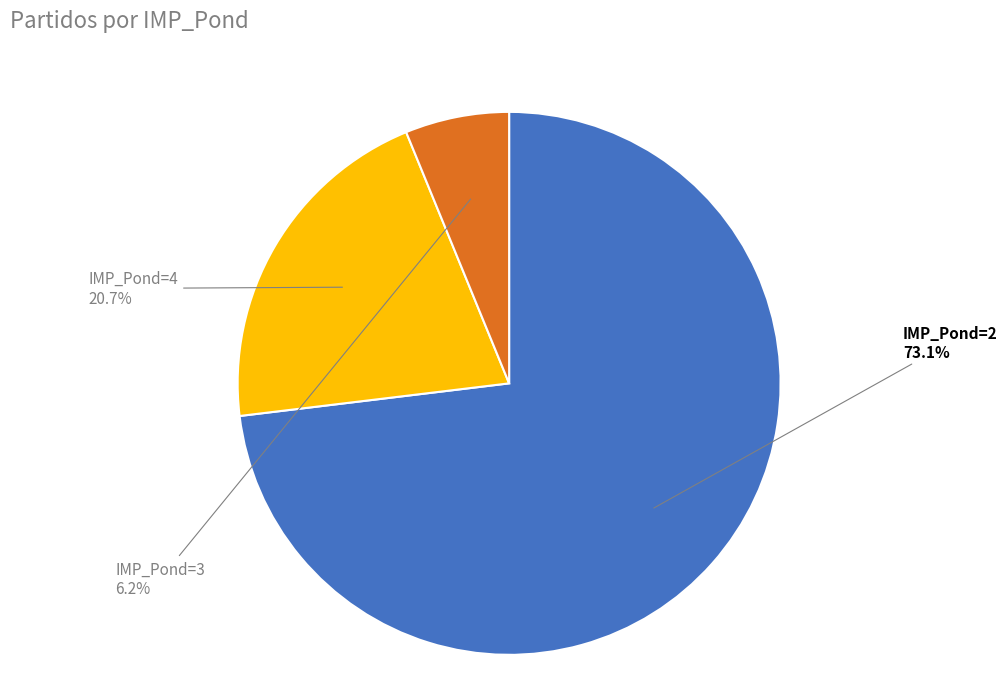

To the nearest percent, what is the difference between the largest and smallest slice percentages?

67%